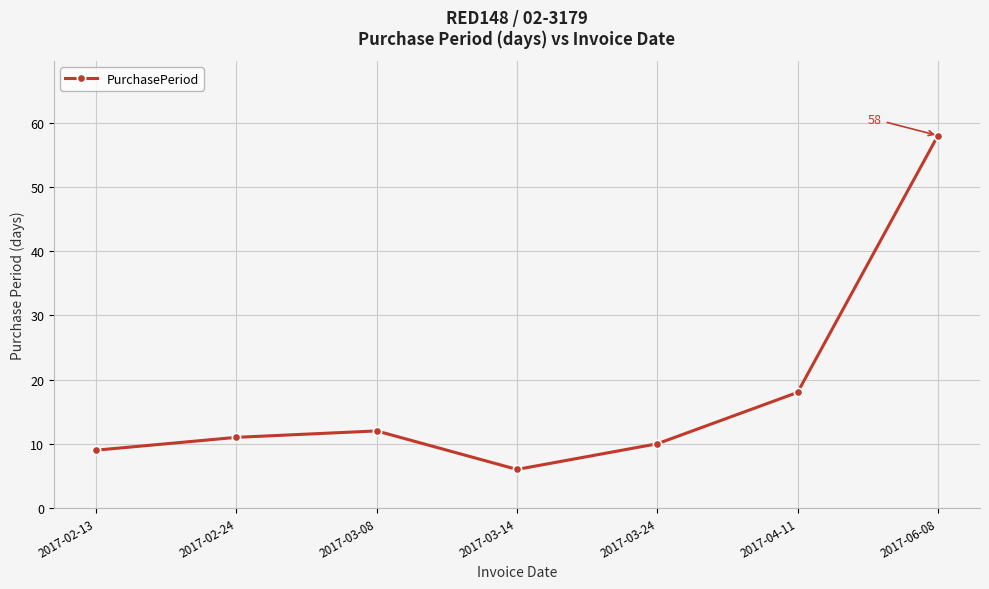

What is the label of the 7th point from the left?

2017-06-08